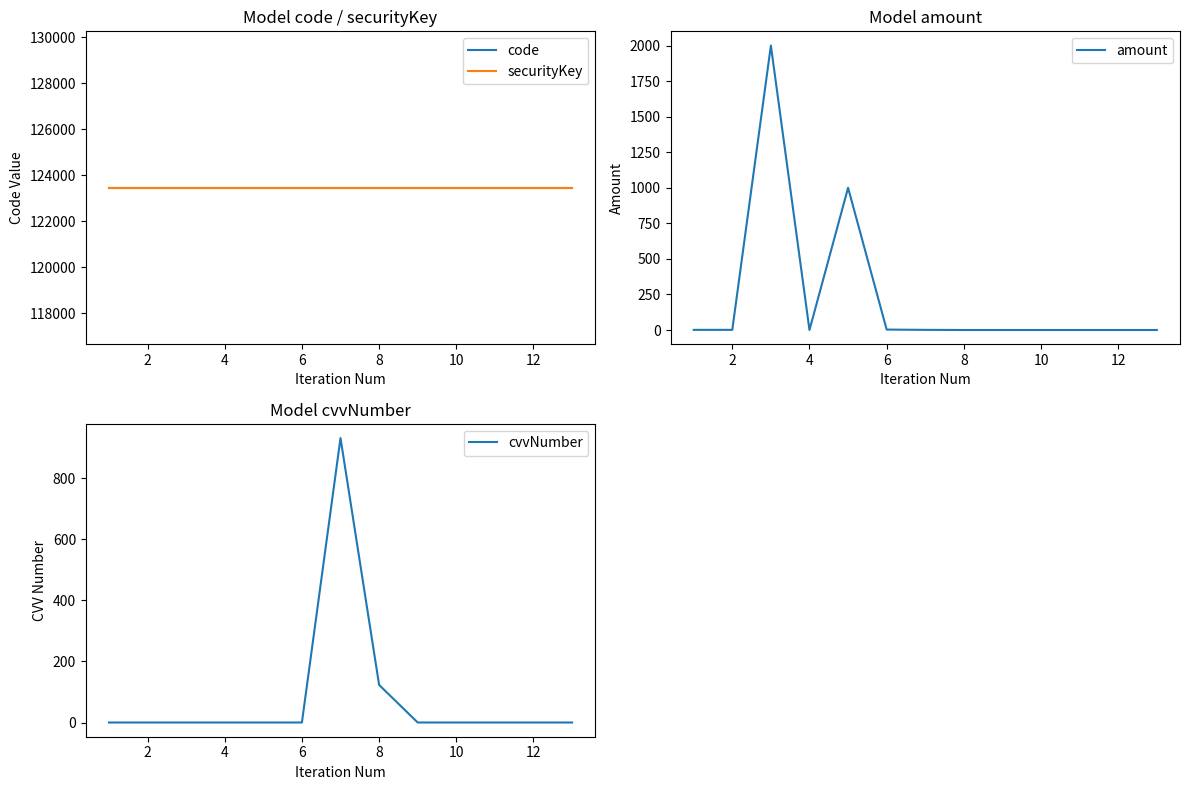

The amount series shows 1287.9 at 4. True or false?

False